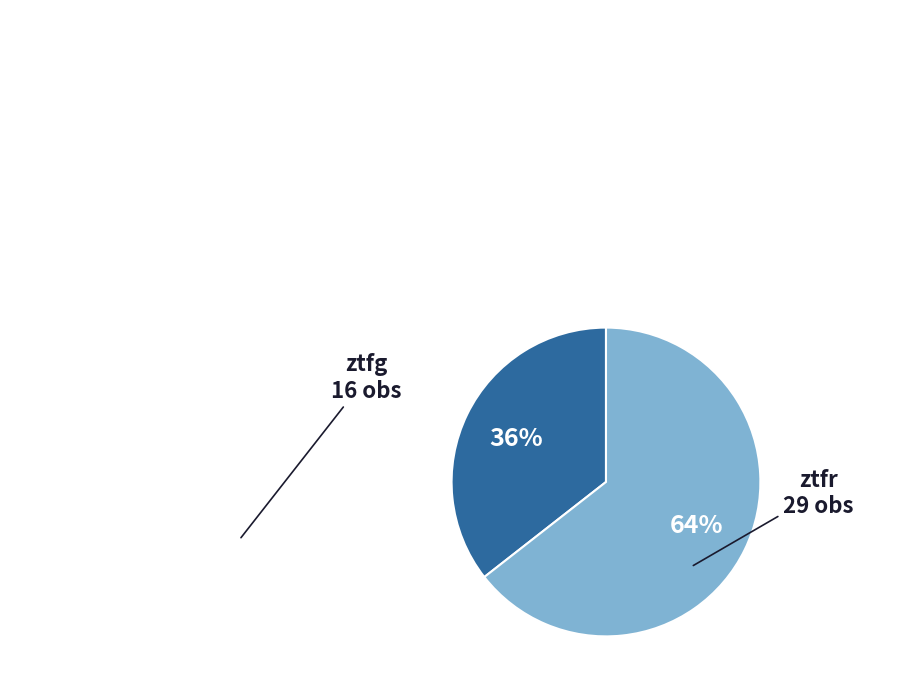

To the nearest percent, what is the average slice percentage?

50%